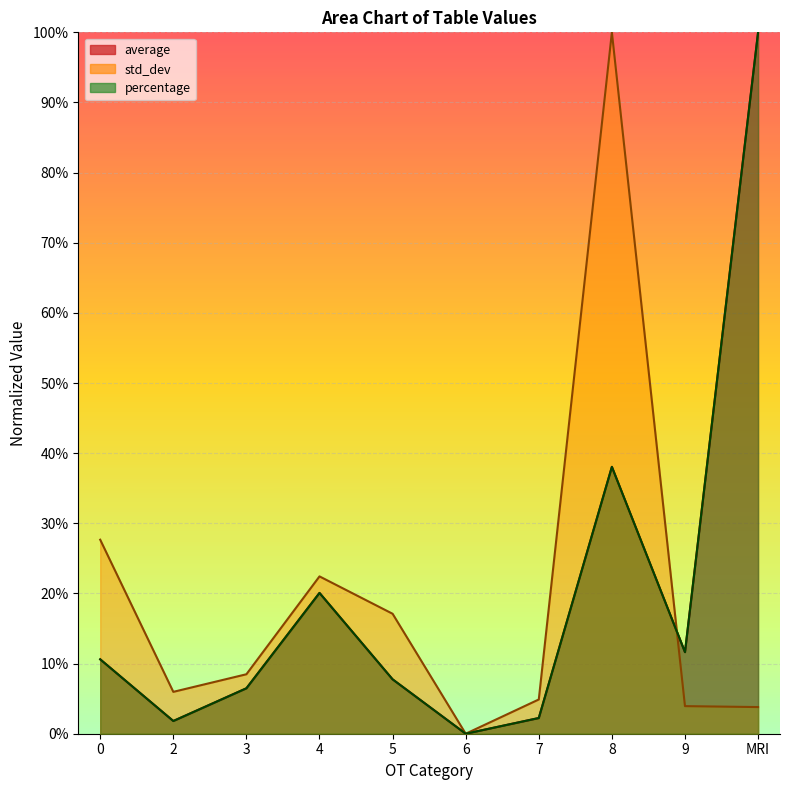

Reading left to right, extract all data points from this chart.

average: 0.1	0.0	0.1	0.2	0.1	0.0	0.0	0.4	0.1	1.0
std_dev: 0.3	0.1	0.1	0.2	0.2	0.0	0.0	1.0	0.0	0.0
percentage: 0.1	0.0	0.1	0.2	0.1	0.0	0.0	0.4	0.1	1.0